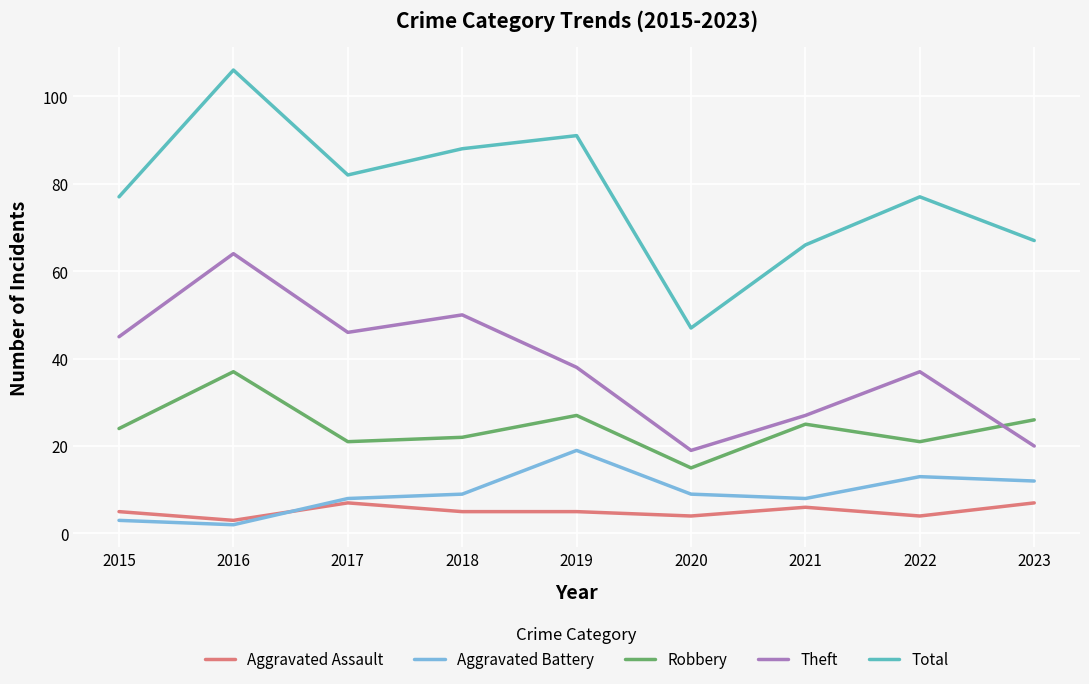

Does the chart have visible grid lines?

Yes